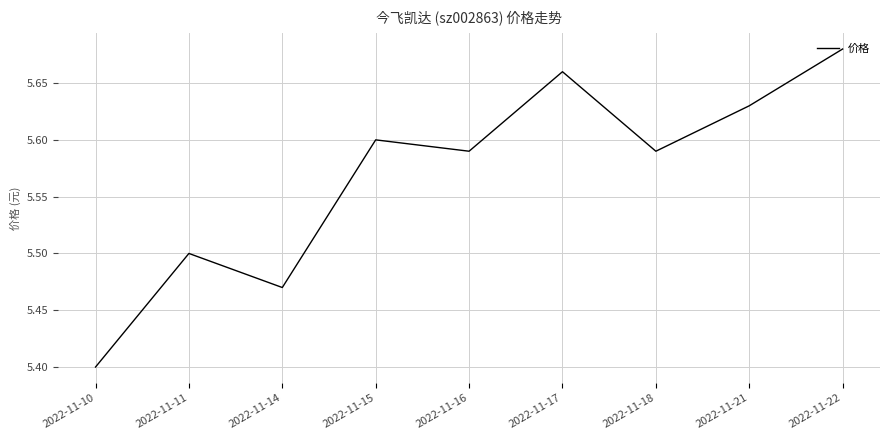

How many interior local valleys (lower than both neighbors) does the data have?

3